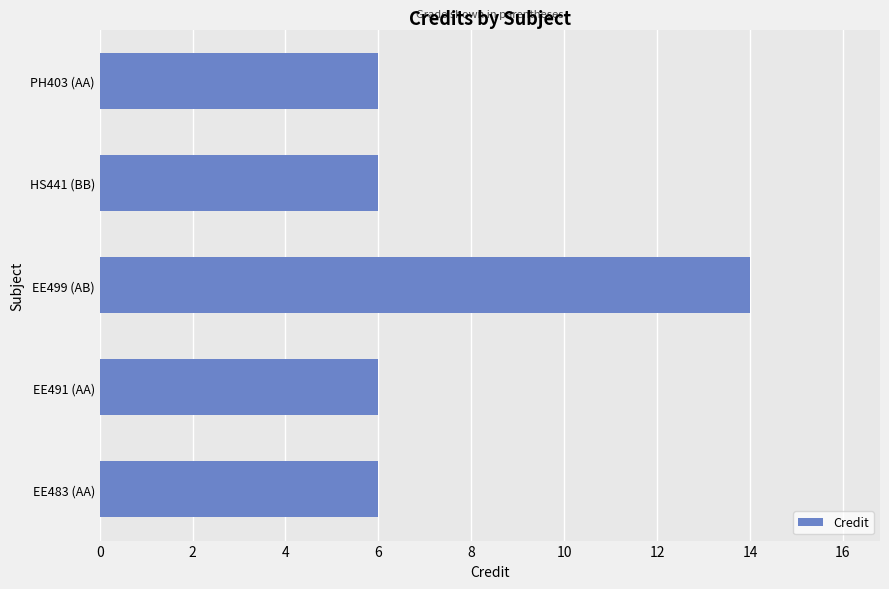

Reading top to bottom, what are all the values shown in this chart?

PH403 (AA)=6	HS441 (BB)=6	EE499 (AB)=14	EE491 (AA)=6	EE483 (AA)=6